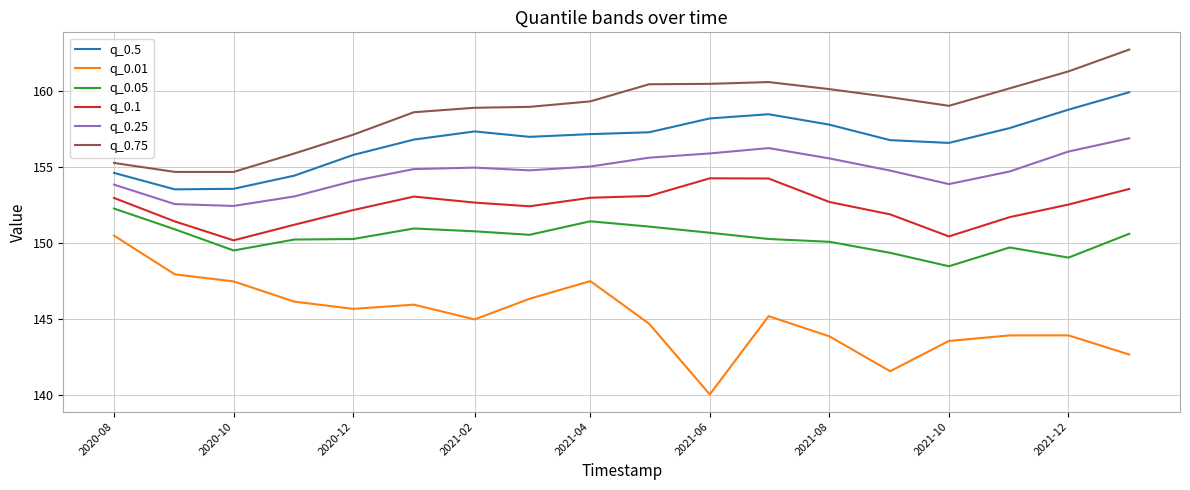

How many values in the q_0.1 series are below 152?

6